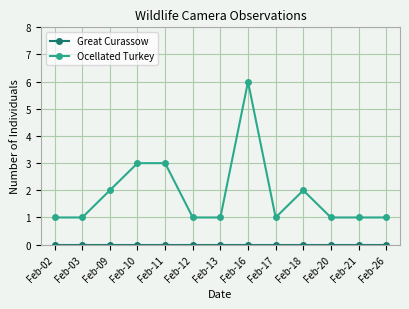

At which label does Ocellated Turkey reach its peak?

Feb-16